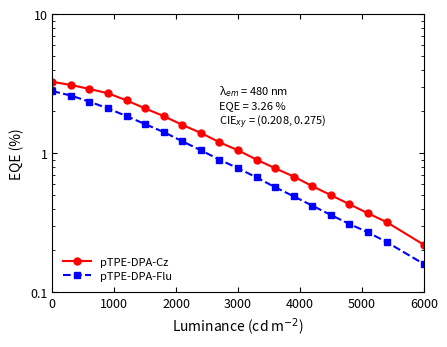

List the series in order of their overall mean, lowest first.

pTPE-DPA-Flu, pTPE-DPA-Cz